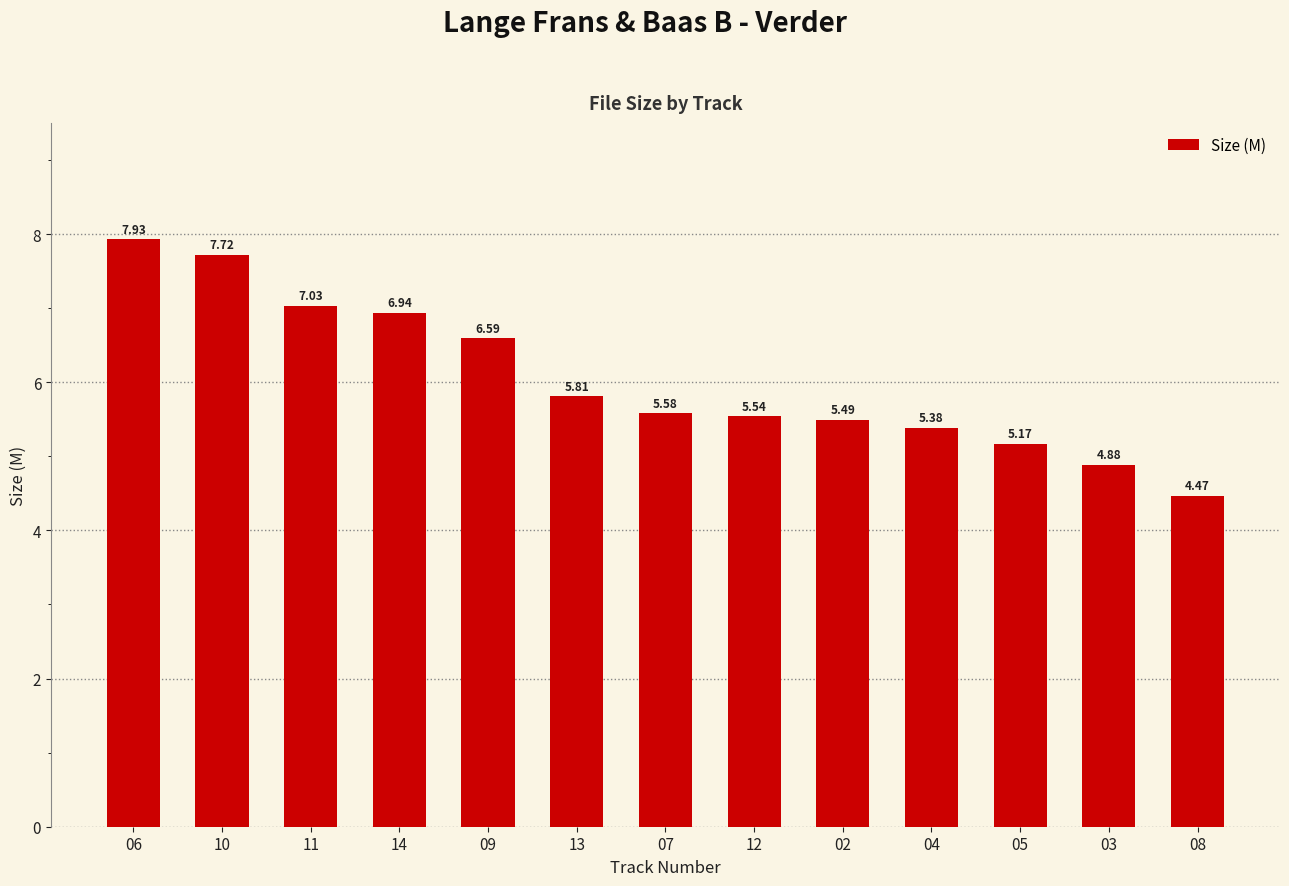

What is the sum of the values at 04 and 10?

13.1